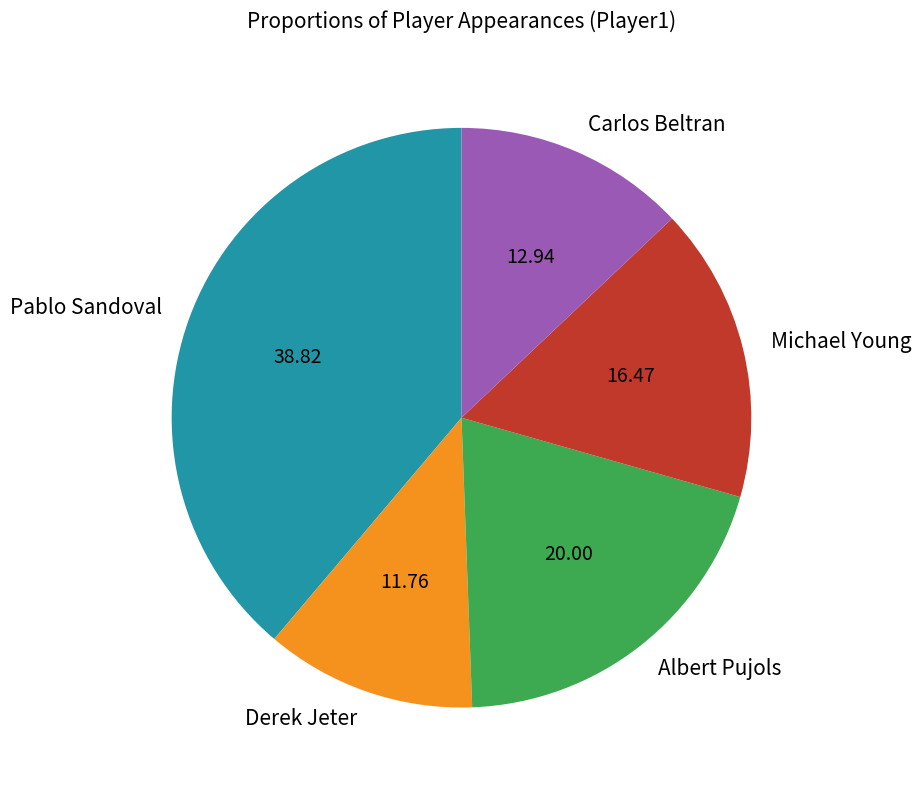

What is the largest slice in the pie chart?

Pablo Sandoval